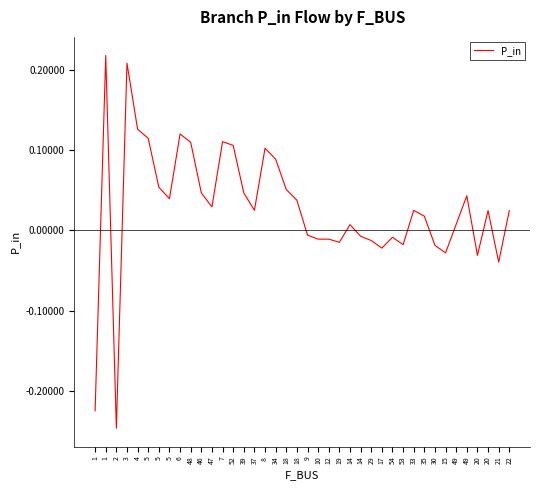

Does the chart have visible grid lines?

No